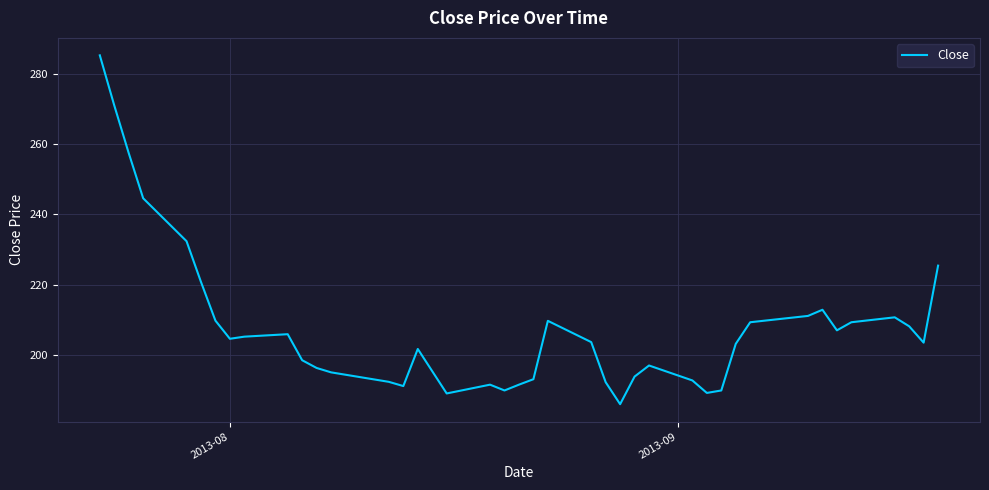

What is the minimum value shown in the chart?

186.1